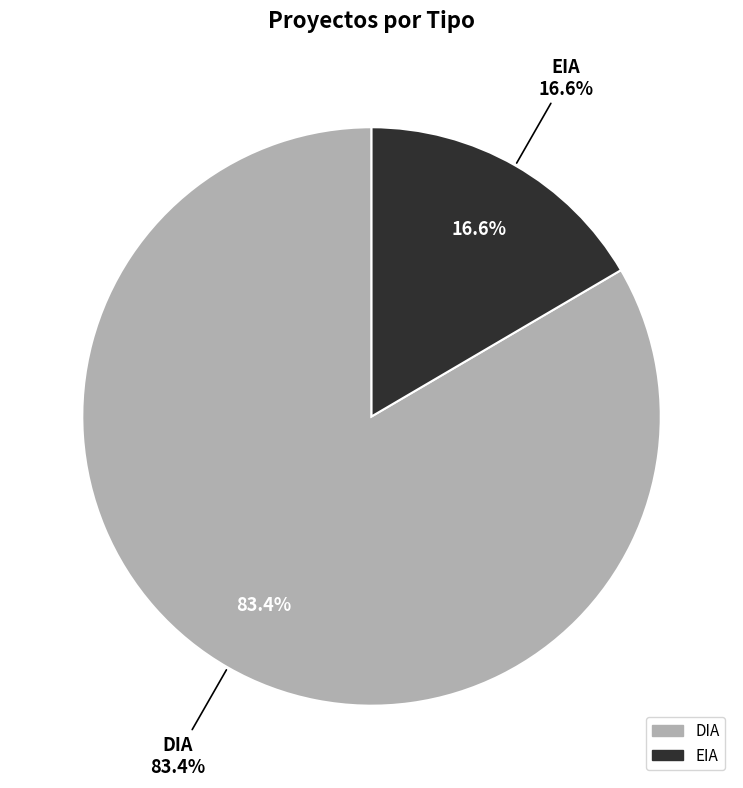

Is it true that DIA is 83% of the pie?

True